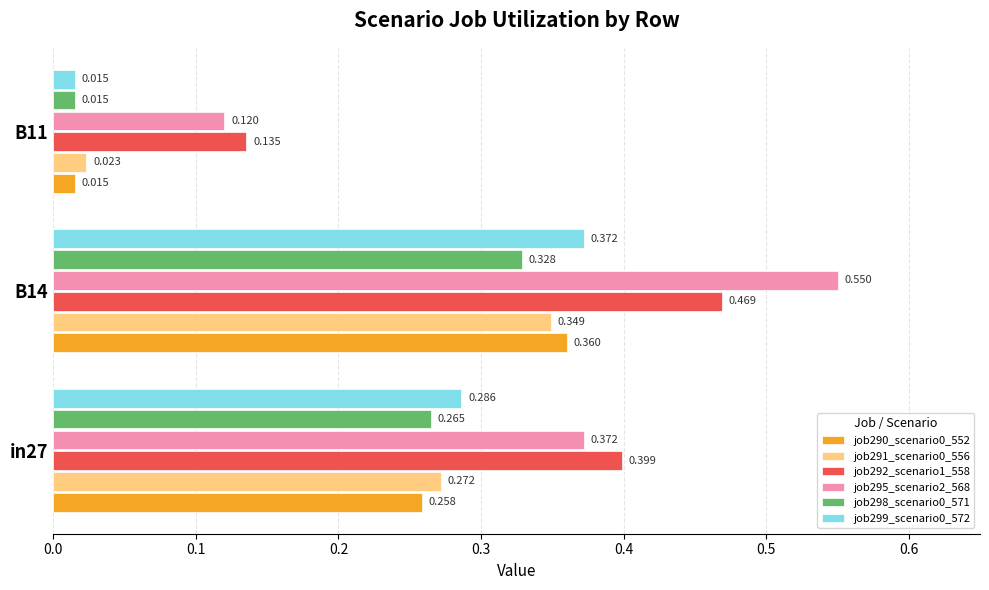

Is the value of job292_scenario1_558 at B14 greater than the value of job290_scenario0_552 at in27?

Yes